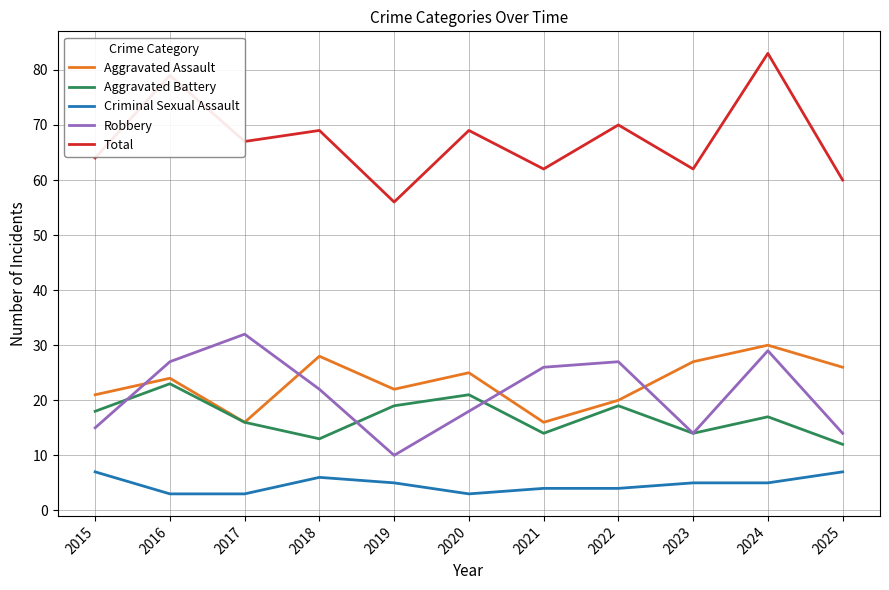

Is the value of Total at 2024 greater than the value of Robbery at 2025?

Yes